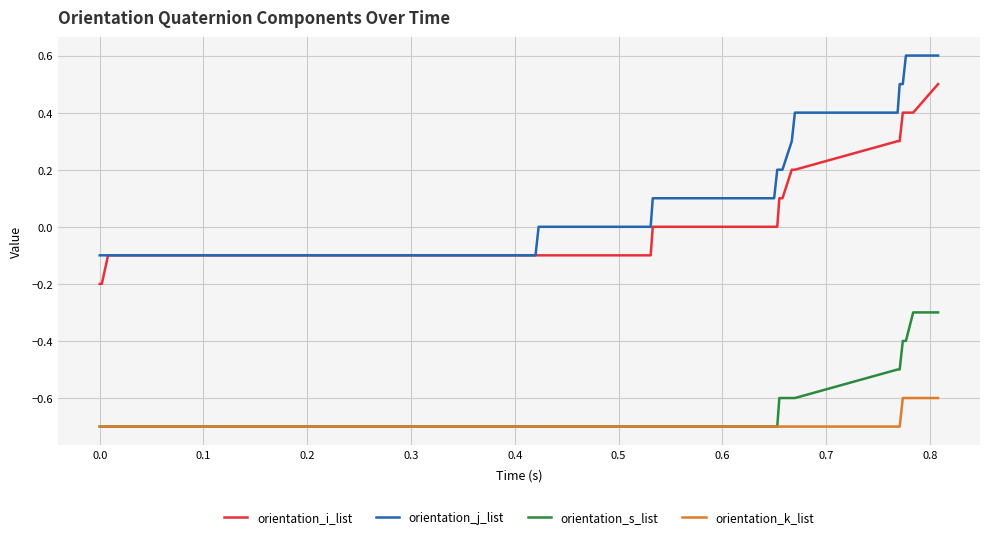

Which series has the largest total across all categories?

orientation_j_list